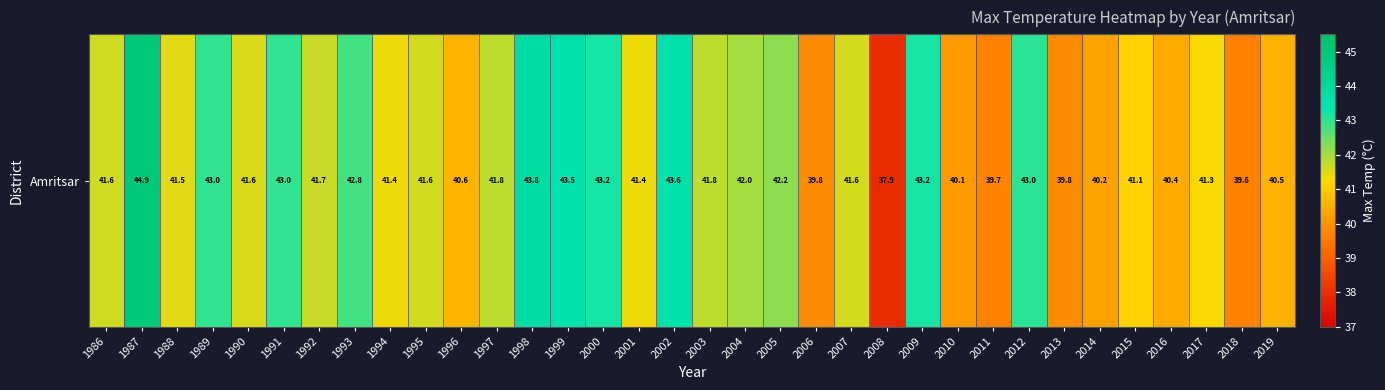

What is the smallest value displayed?

37.9